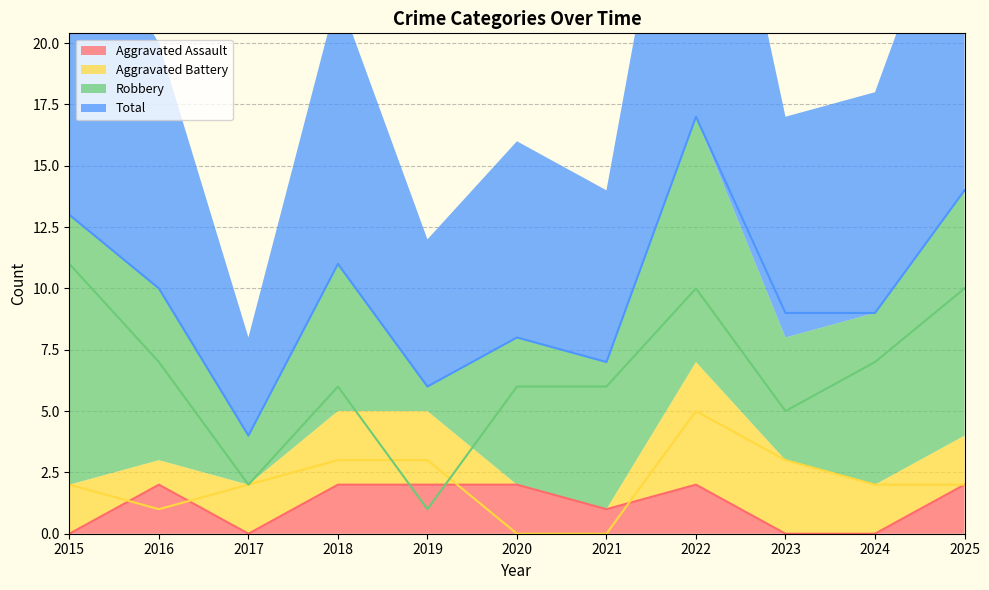

What are all the series names shown in the legend?

Aggravated Assault, Aggravated Battery, Robbery, Total